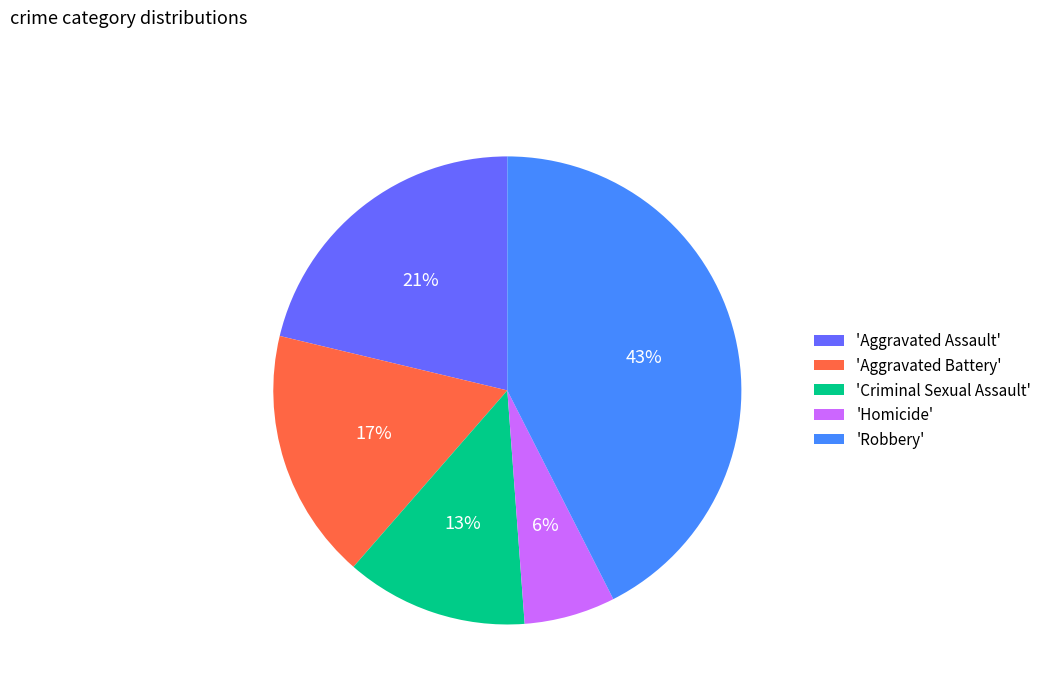

Does any single category account for the majority?

No